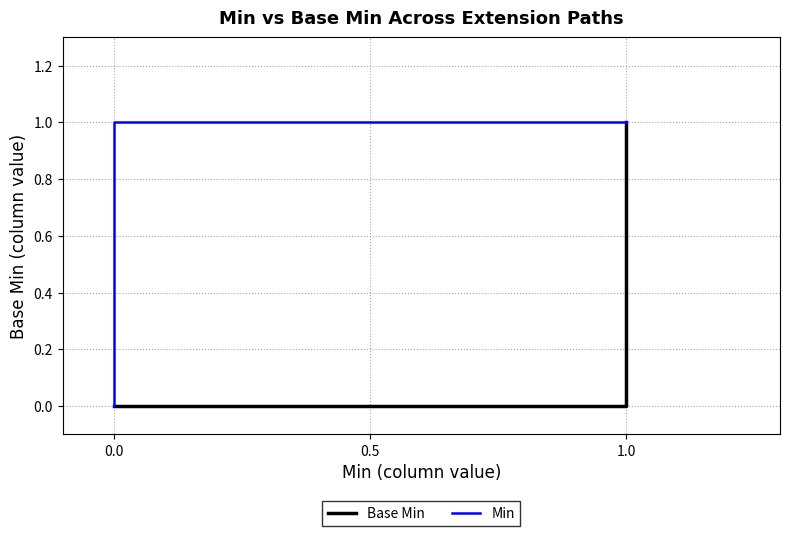

The Min series shows 0 at 0.0. True or false?

False